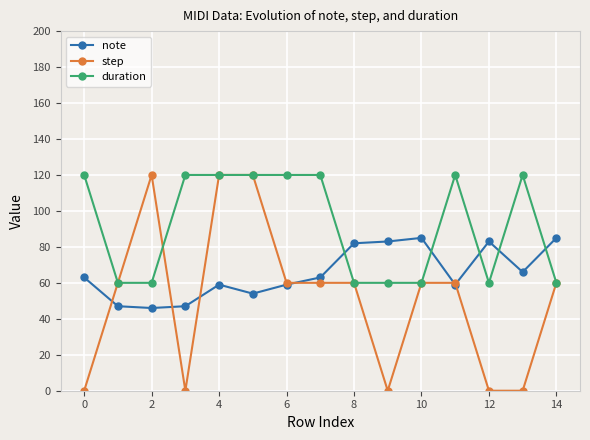

True or false: note has more than 0 points higher than both neighbors.

True